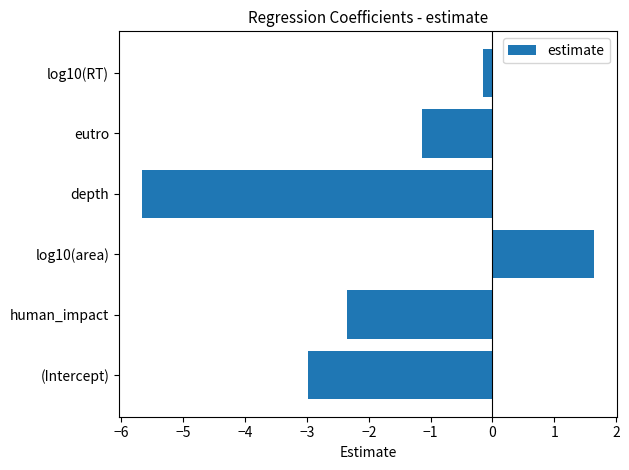

What is the approximate value at log10(area)?

1.6